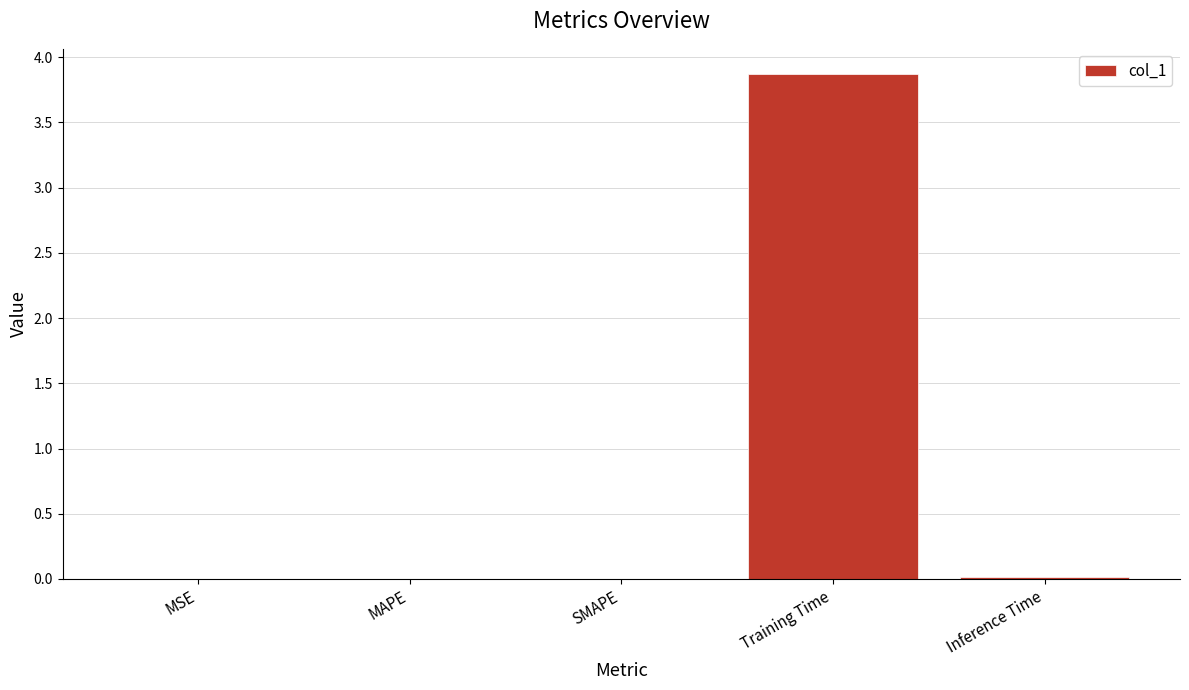

At which category does the chart reach its peak across all series?

Training Time